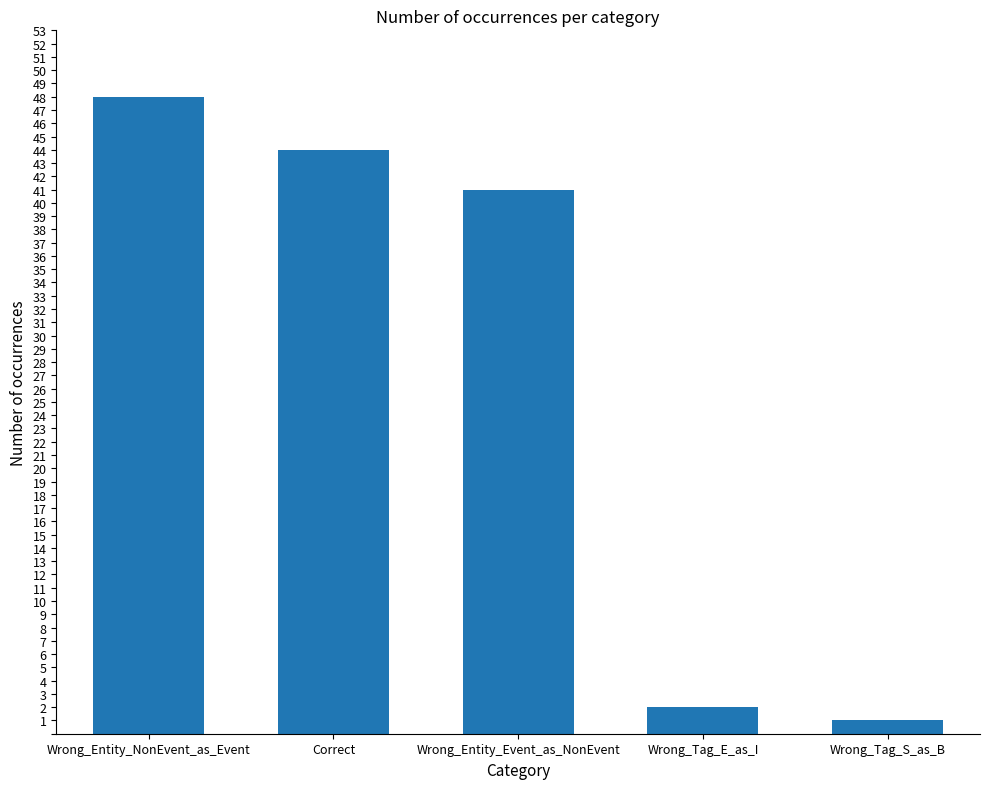

Which label corresponds to the smallest value in the chart?

Wrong_Tag_S_as_B